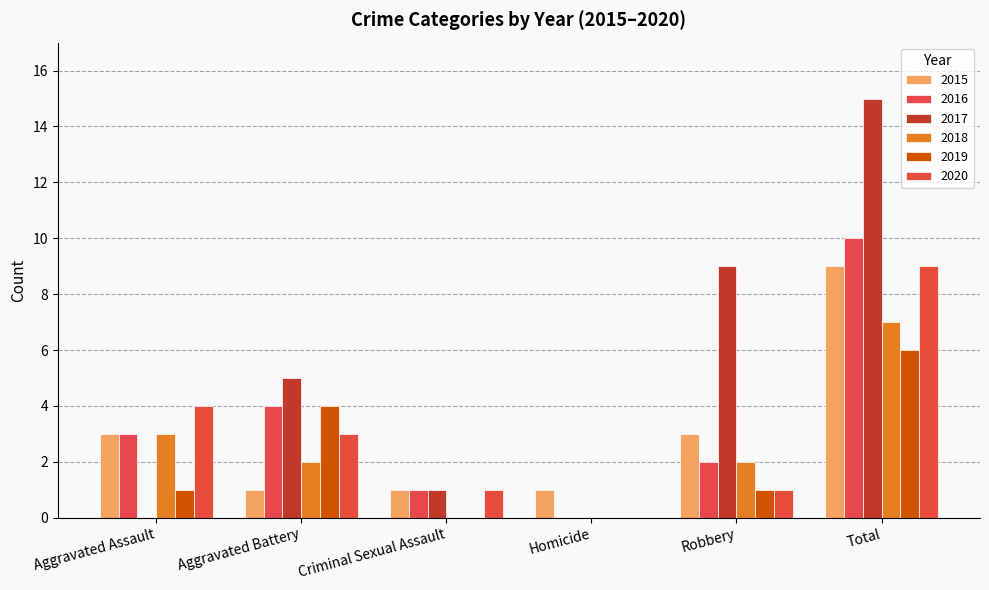

What is the approximate value of 2020 at Aggravated Assault?

4